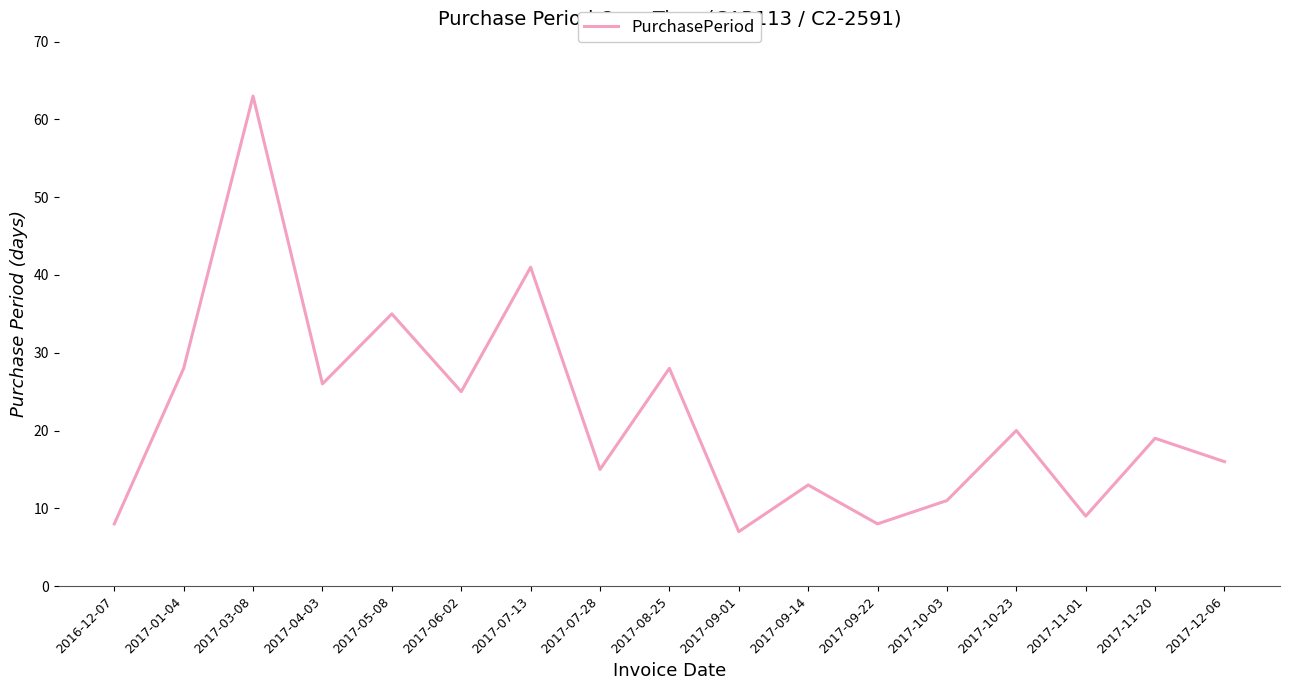

True or false: the data shows 16 at 2017-04-03.

False